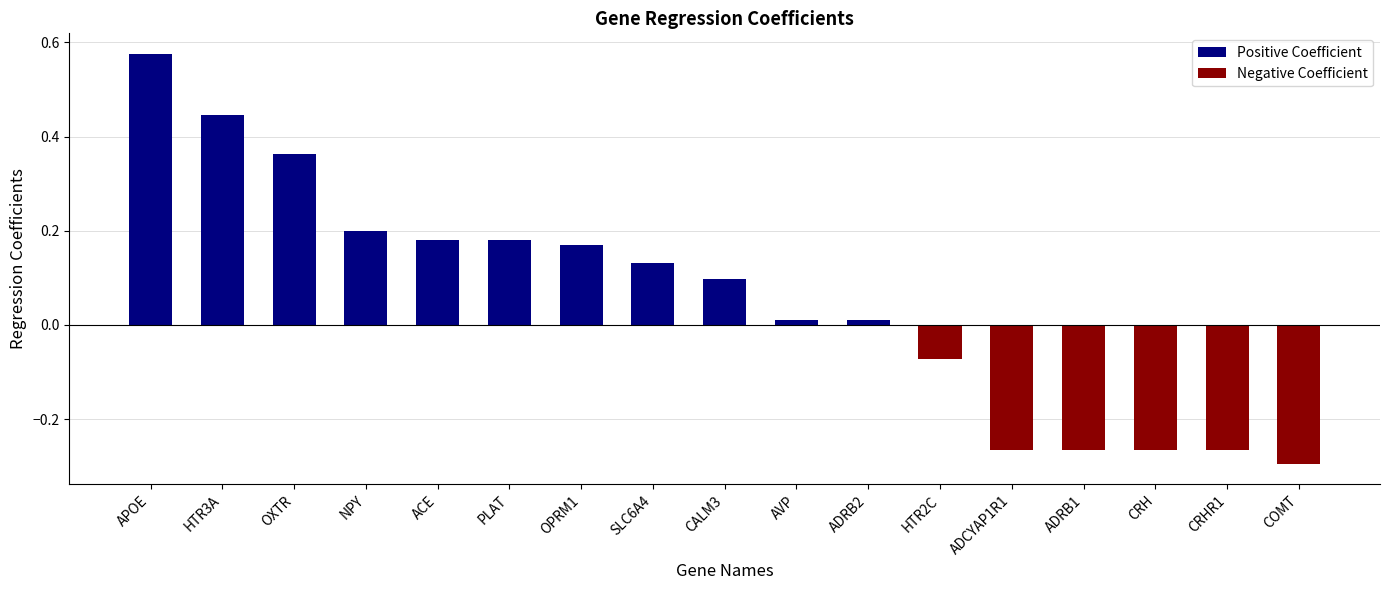

What is the difference between the maximum and minimum values?

0.9